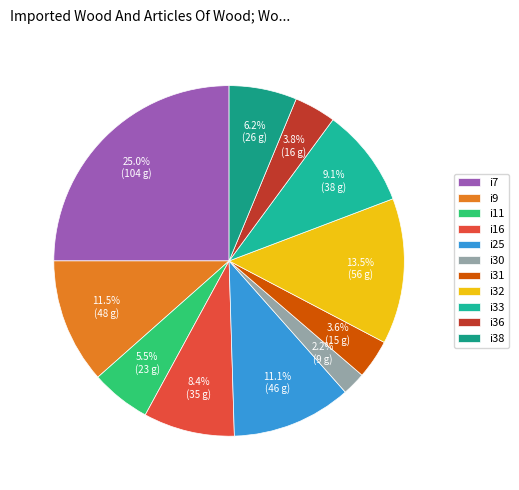

Do i11 and i38 together represent more than half of the pie?

No